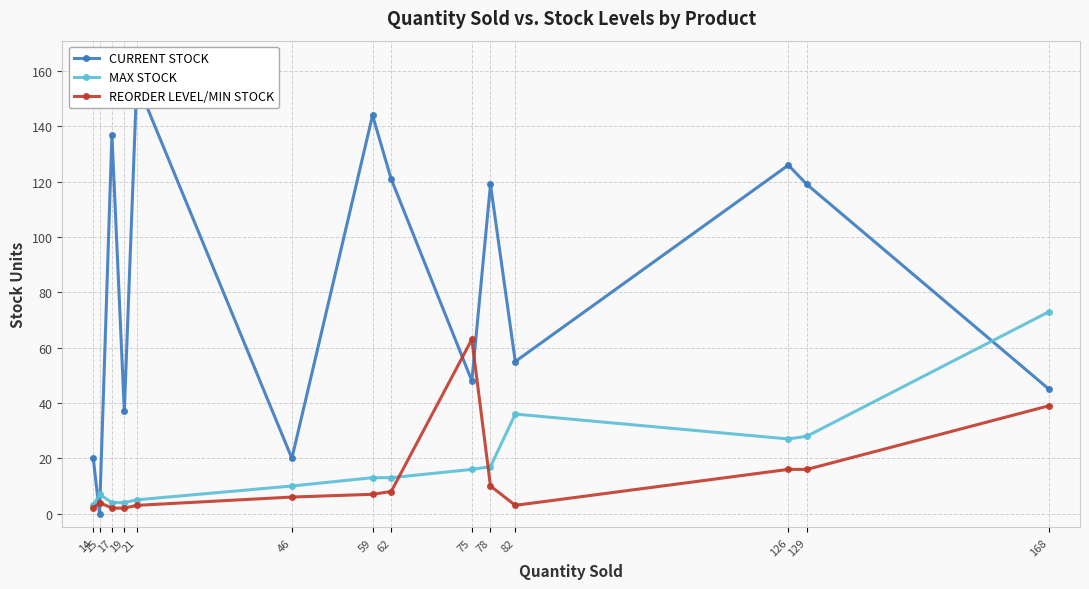

Reading right to left, what are all the values shown in this chart?

CURRENT STOCK: 168=45	129=119	126=126	82=55	78=119	75=48	62=121	59=144	46=20	21=156	19=37	17=137	15=0	14=20
MAX STOCK: 168=73	129=28	126=27	82=36	78=17	75=16	62=13	59=13	46=10	21=5	19=4	17=4	15=7	14=3
REORDER LEVEL/MIN STOCK: 168=39	129=16	126=16	82=3	78=10	75=63	62=8	59=7	46=6	21=3	19=2	17=2	15=4	14=2